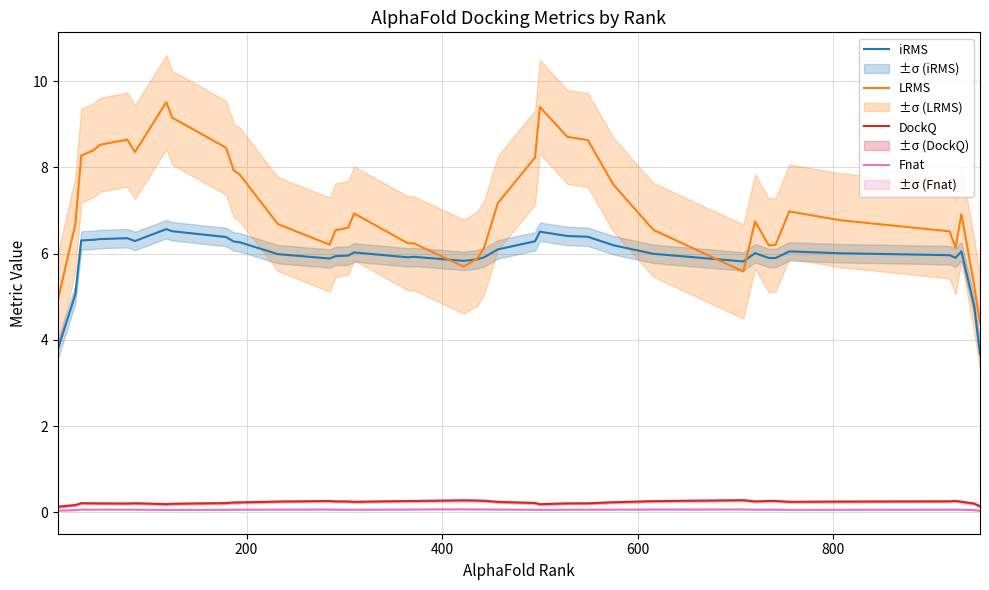

True or false: LRMS and DockQ intersect in this chart.

False